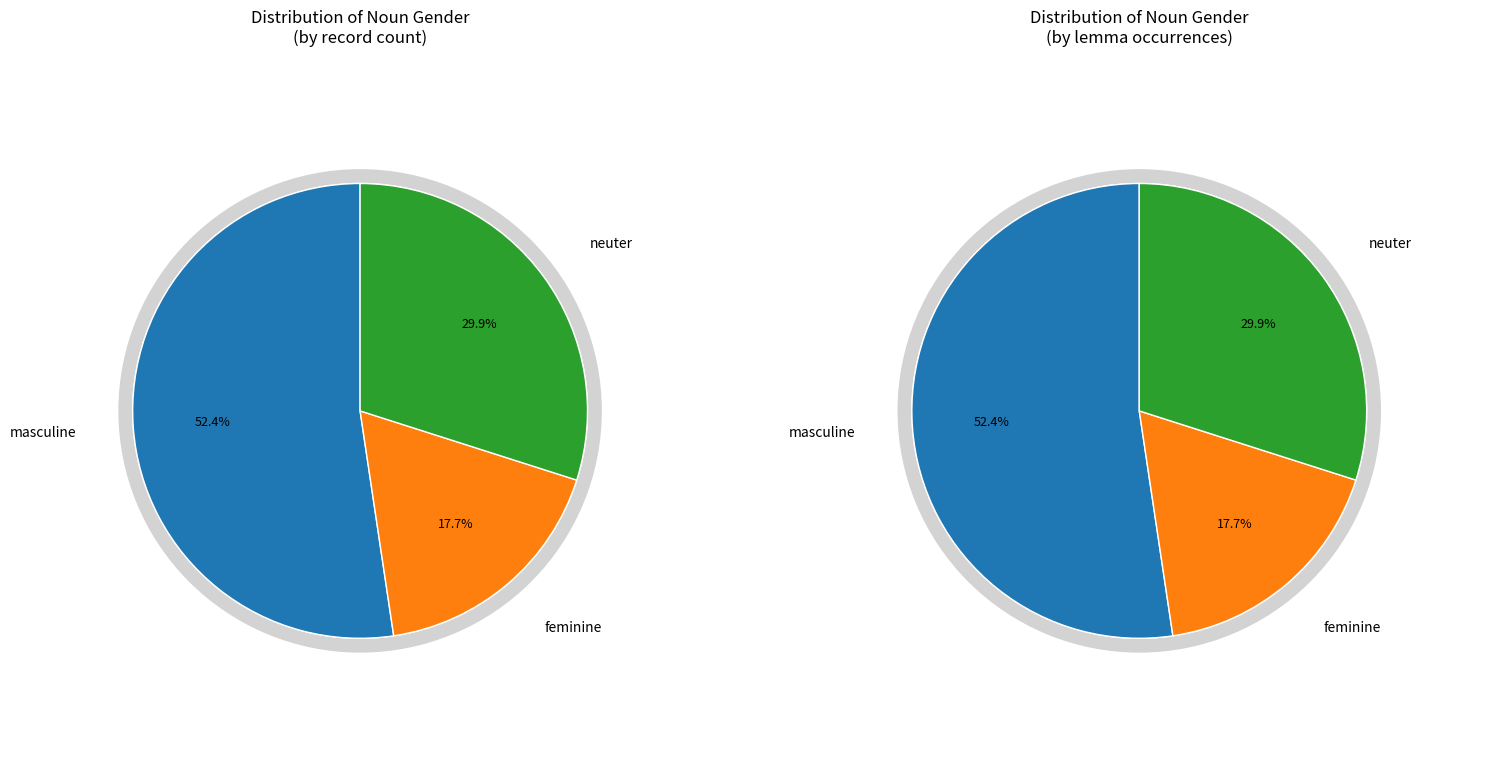

Is feminine the majority of the pie?

No